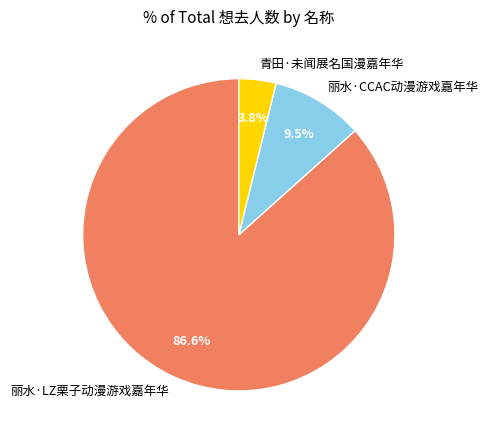

Does 丽水·LZ栗子动漫游戏嘉年华 represent more than half of the total?

Yes